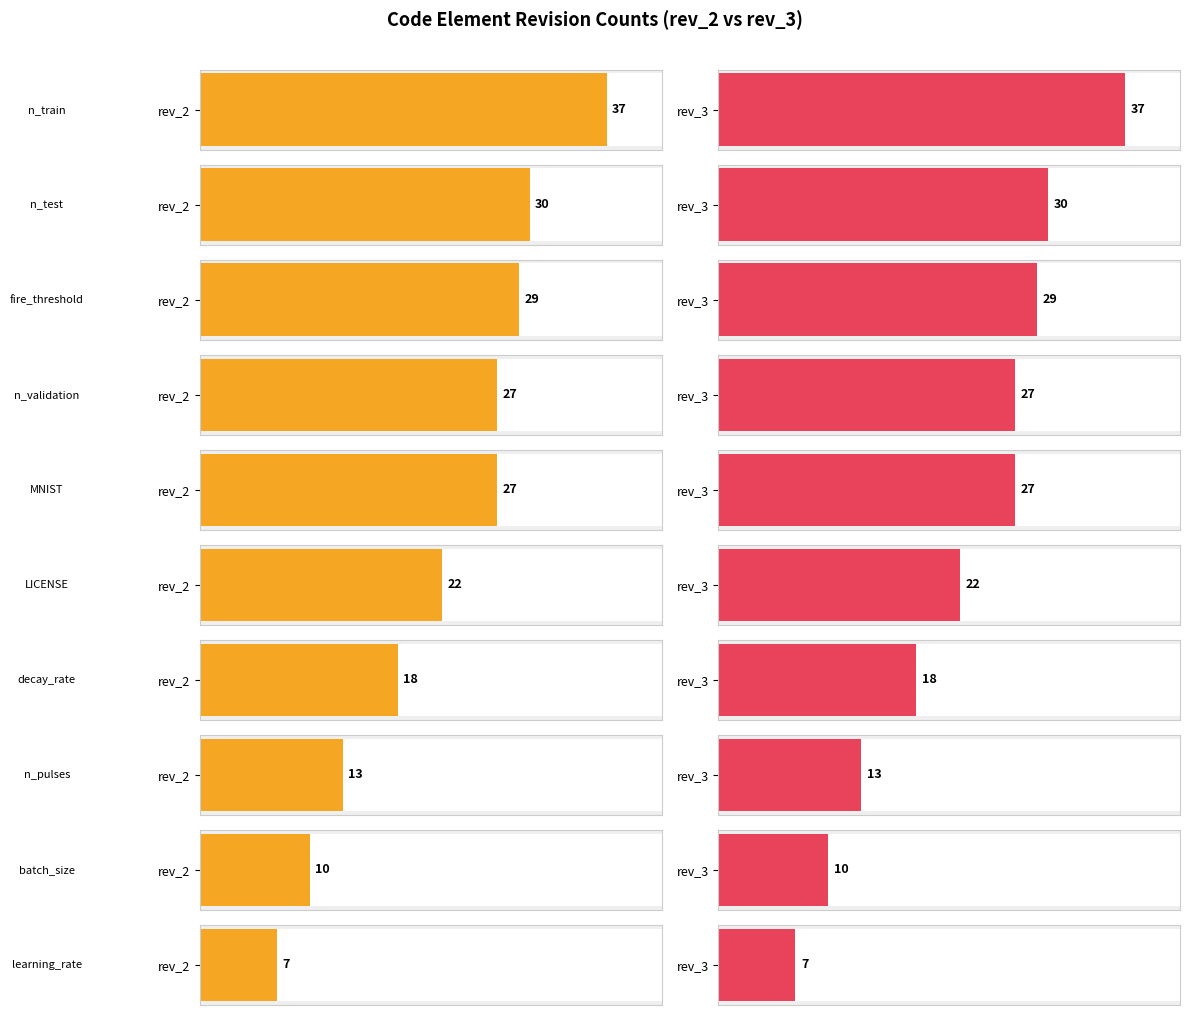

How many data points in rev_3 are above 7?

9